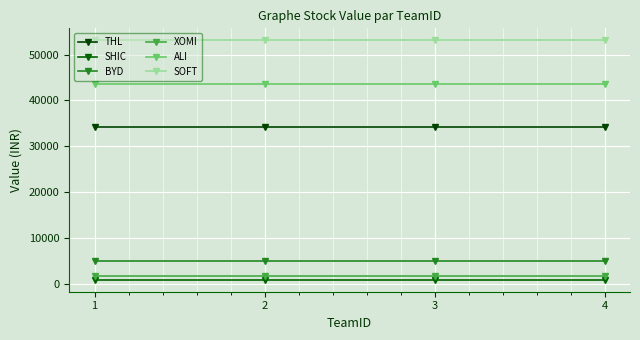

At how many categories does at least one series exceed 7464?

4